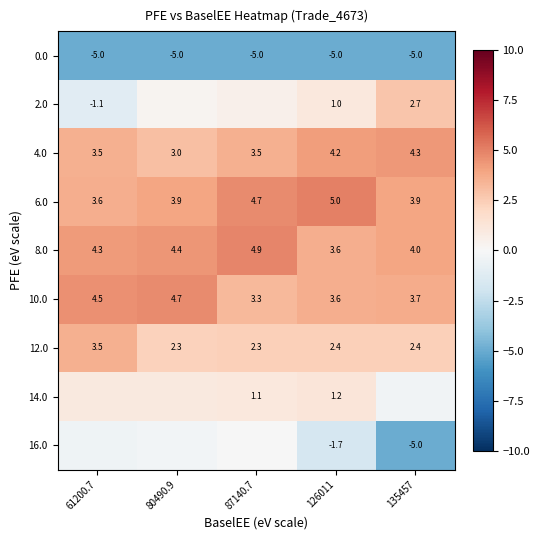

Is the value of 8.0 at 80490.9 greater than the value of 6.0 at 135457?

Yes